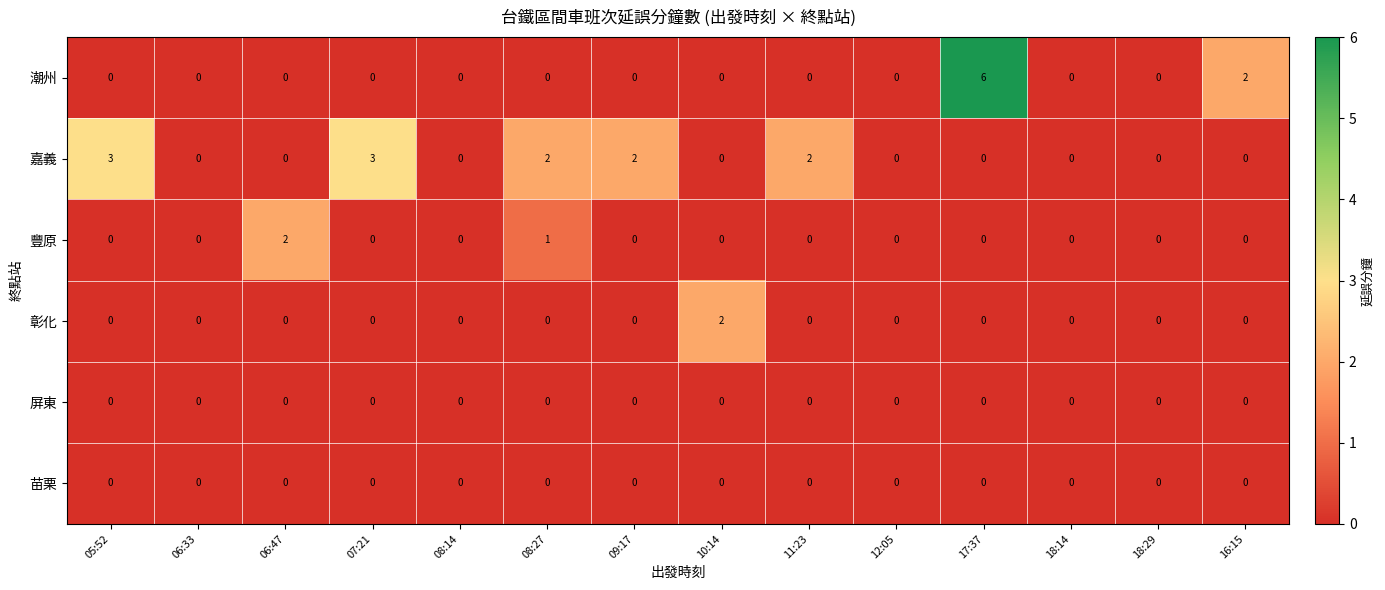

Between 10:14 and 17:37, which series saw the biggest shift?

潮州